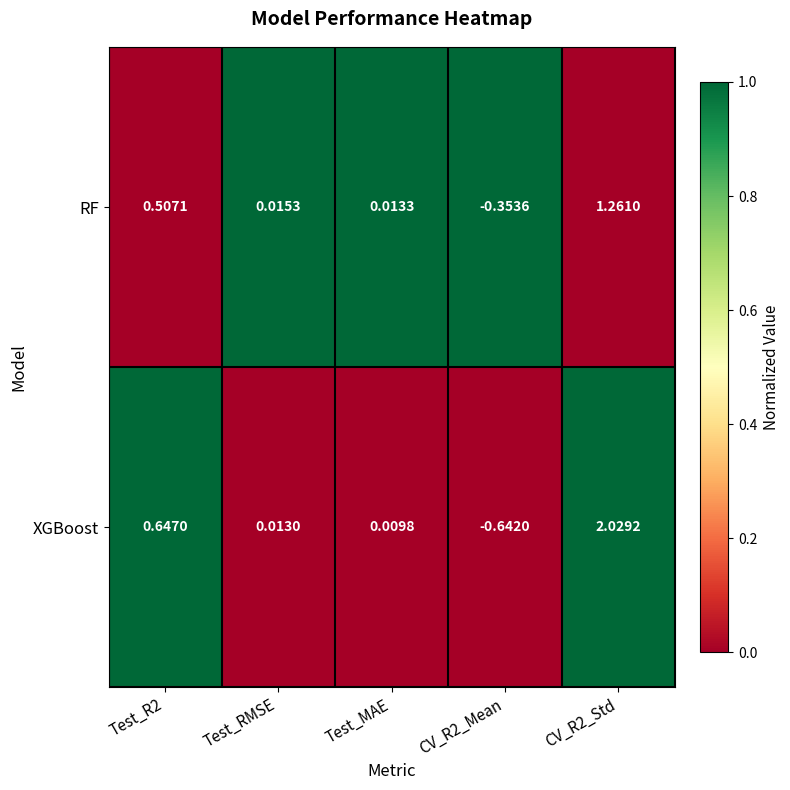

Between CV_R2_Mean and CV_R2_Std, which series saw the biggest shift?

XGBoost